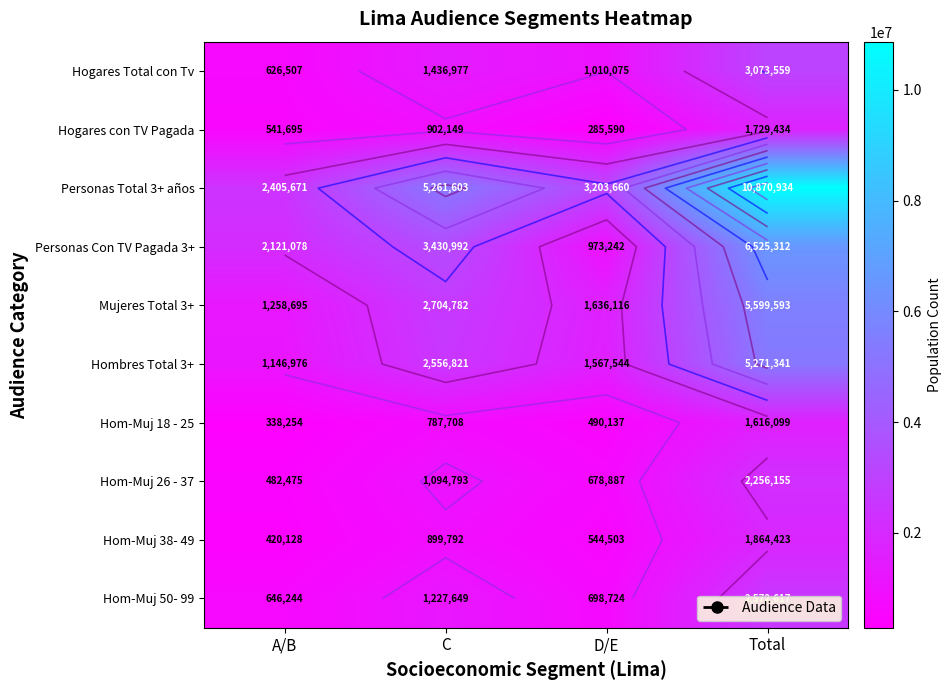

Which series has the largest total across all categories?

Personas Total 3+ años